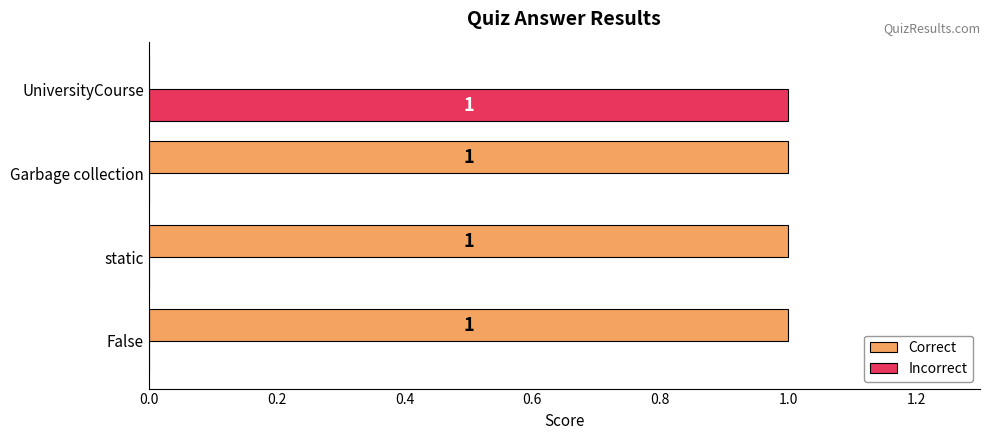

Is it true that Incorrect equals 1 at UniversityCourse?

True